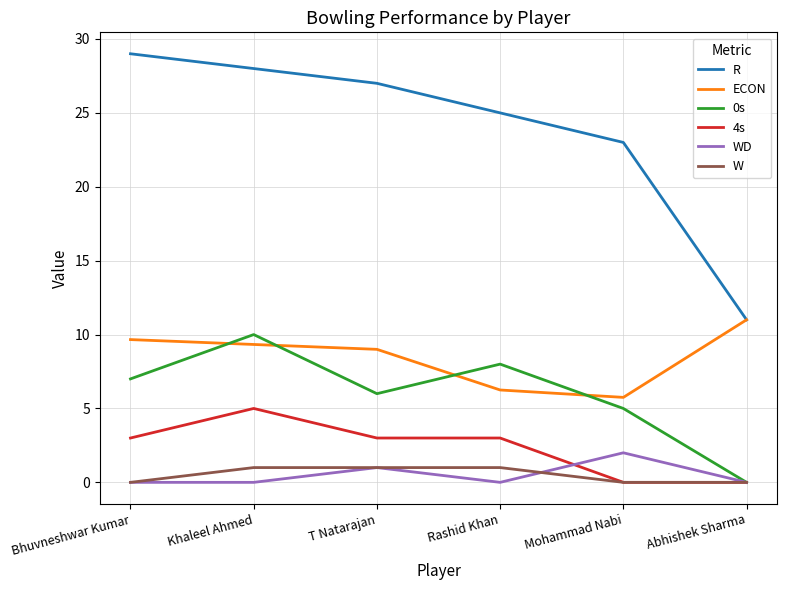

What is the maximum value for W?

1.0